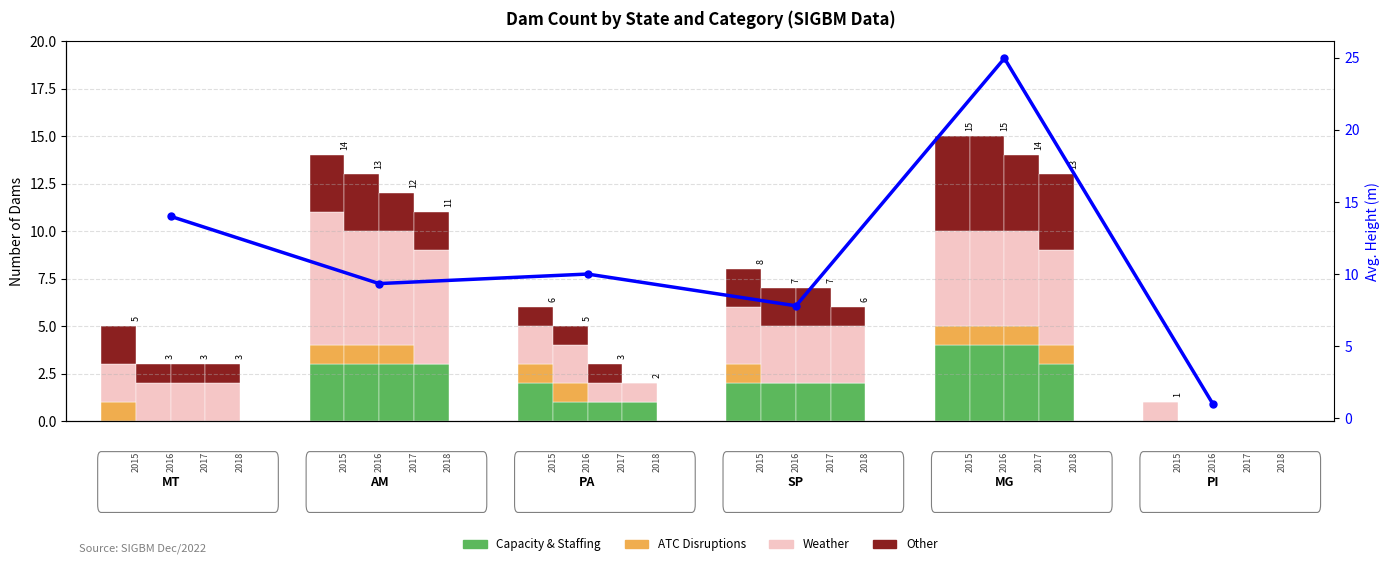

Read the Avg. Height (m) value at MG.

24.9